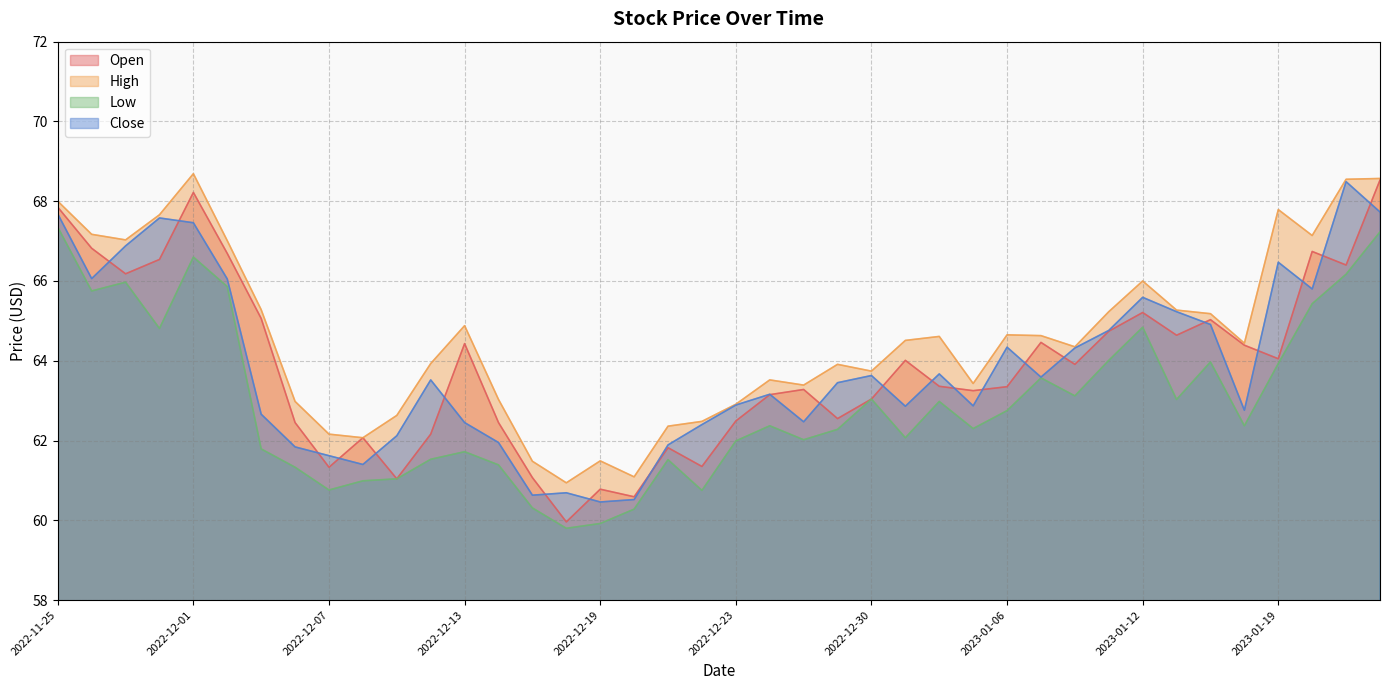

What value does the Close series have at 2023-01-24?

67.7